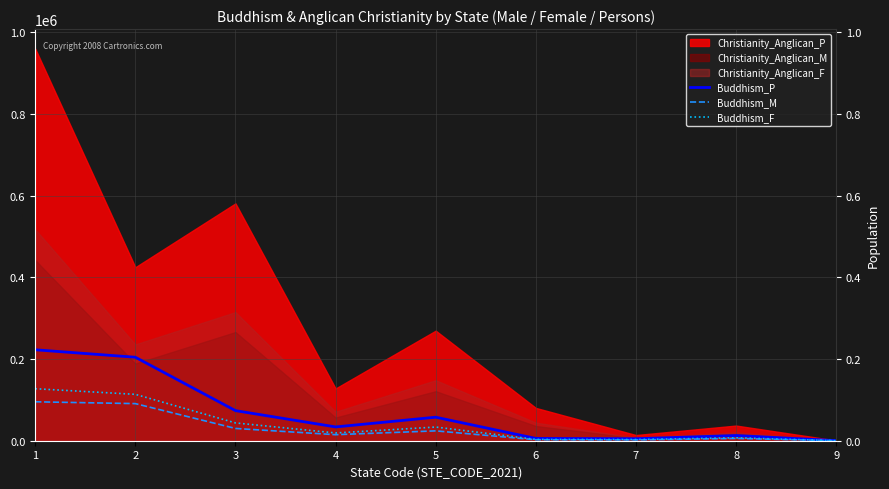

The value of Buddhism_P at 3 is 73697. True or false?

True